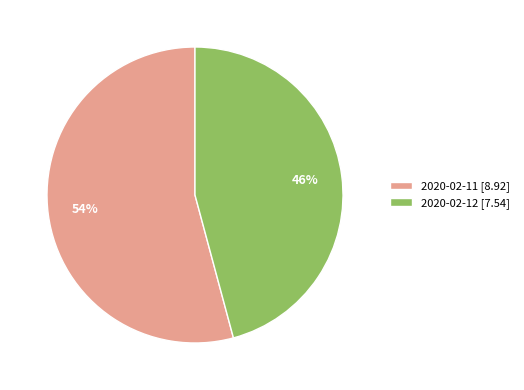

Does any single category account for the majority?

Yes